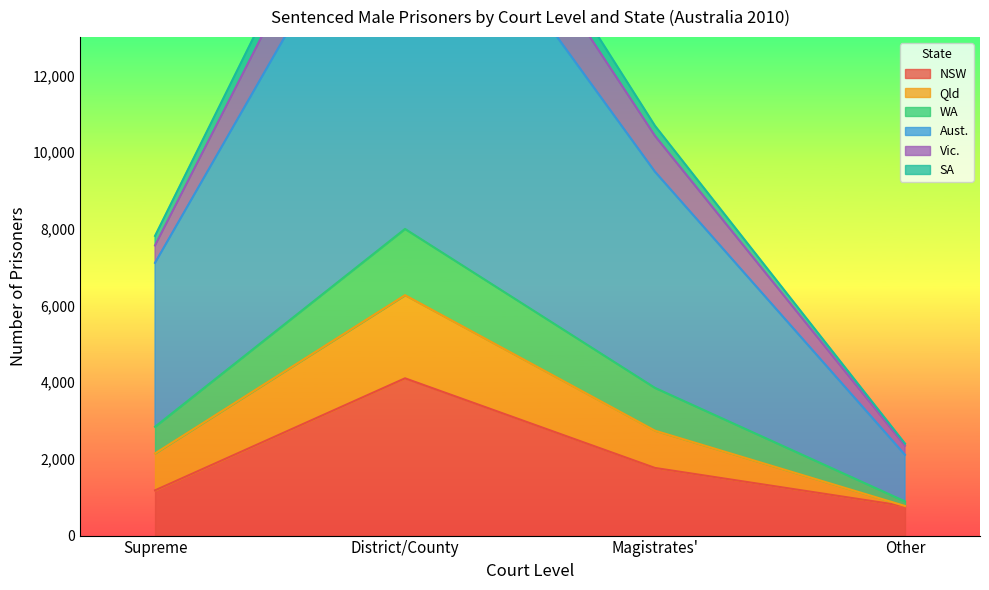

The value of NSW at Supreme is 1180. True or false?

True